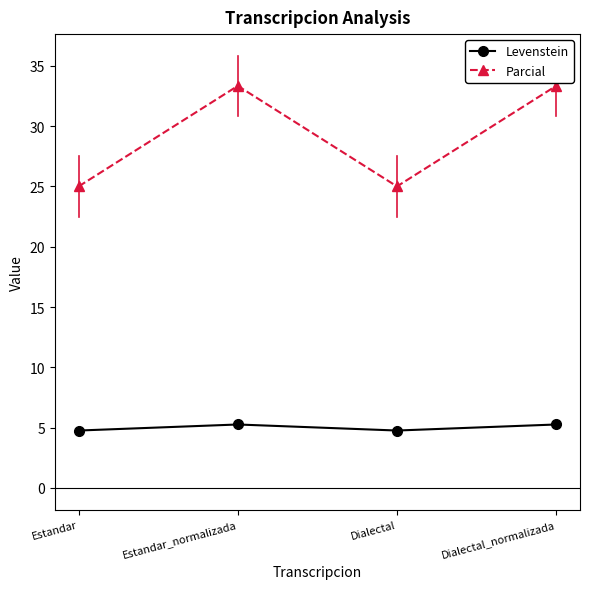

What is the average value of the Parcial series?

29.2